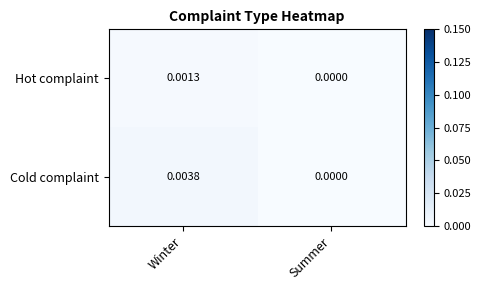

How many data points does each series have?

2